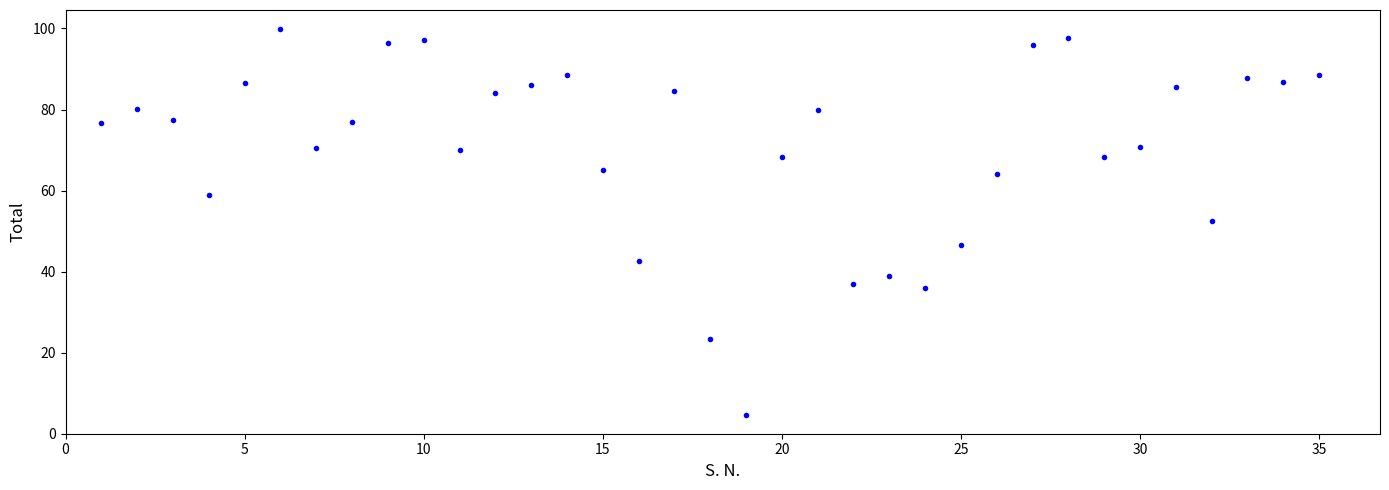

What is the range of Y values (max minus min)?

95.2